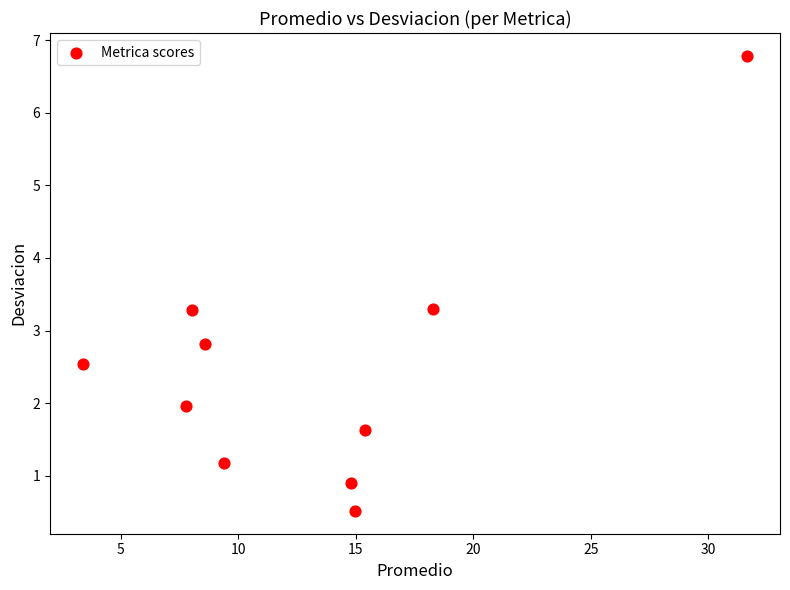

What is the range of X values (max minus min)?

28.2